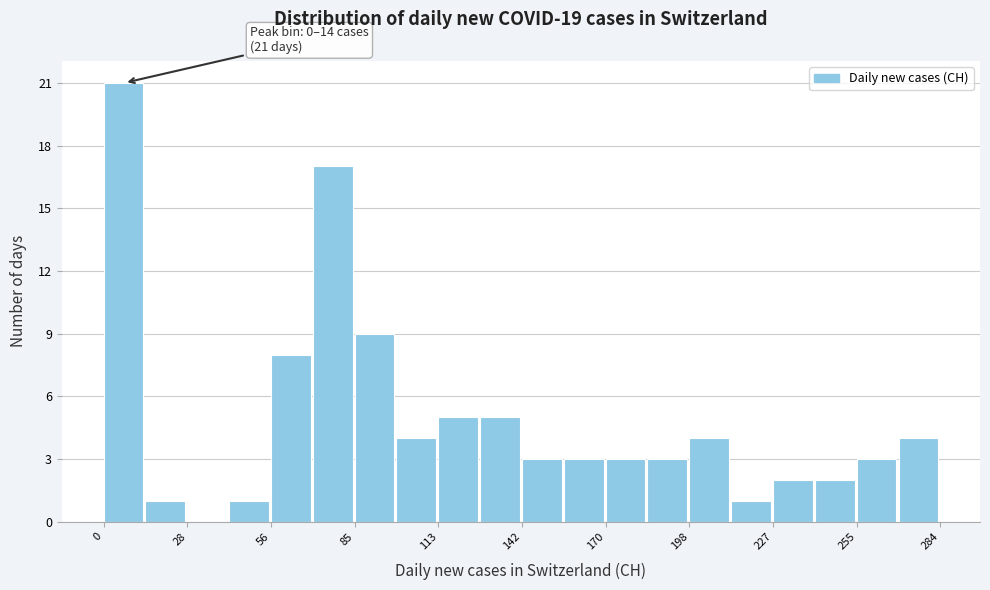

Read against the x-axis, roughly where is the centre of the tallest bar?

5